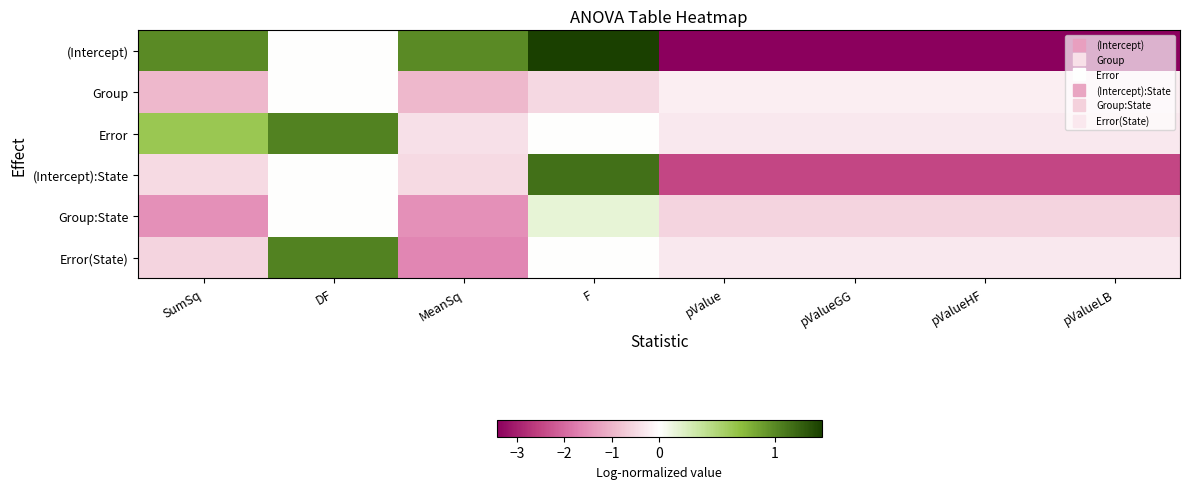

Rank the series by their maximum value, from highest to lowest.

(Intercept), (Intercept):State, Error, Error(State), Group:State, Group